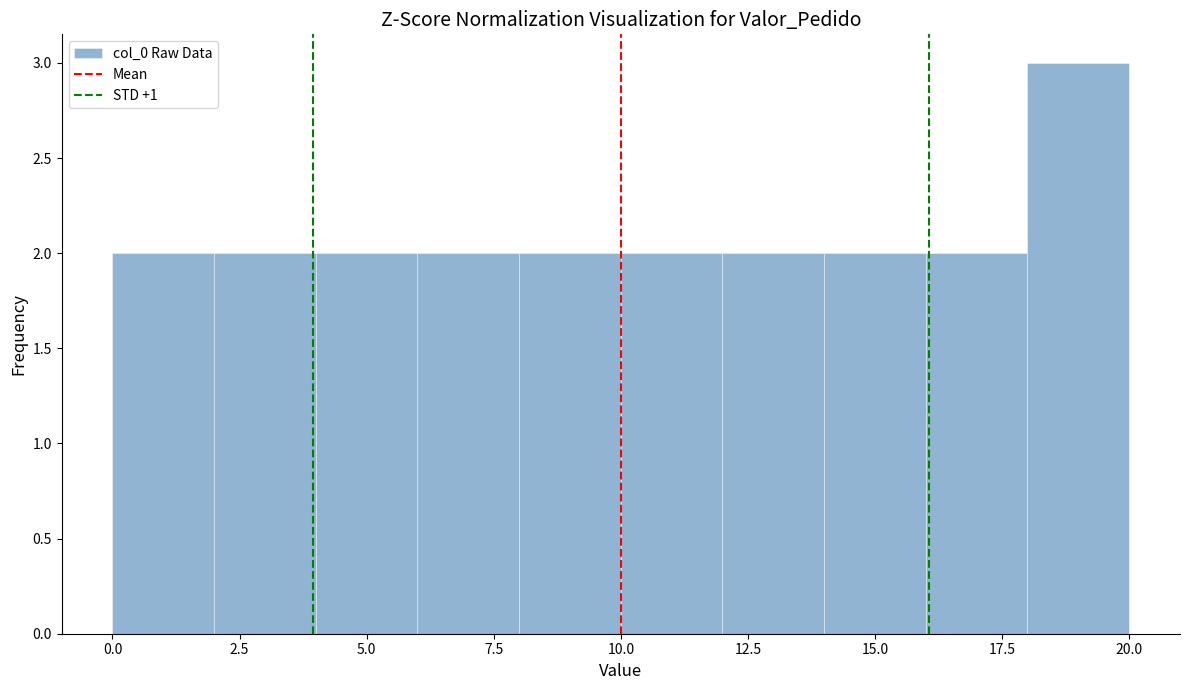

Reading left to right, list every bar in this chart as the range it spans on the x-axis followed by its height. The values are not printed on the chart, so give them approximately, as read against the axis.

0 to 2: 2
2 to 4: 2
4 to 6: 2
6 to 8: 2
8 to 10: 2
10 to 12: 2
12 to 14: 2
14 to 16: 2
16 to 18: 2
18 to 20: 3